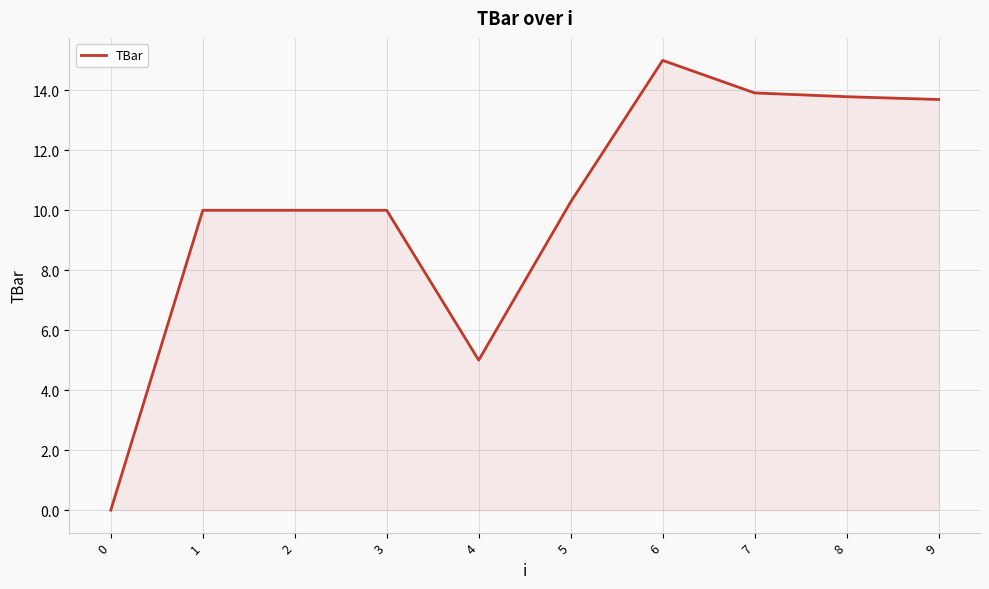

How many positive values are there?

9